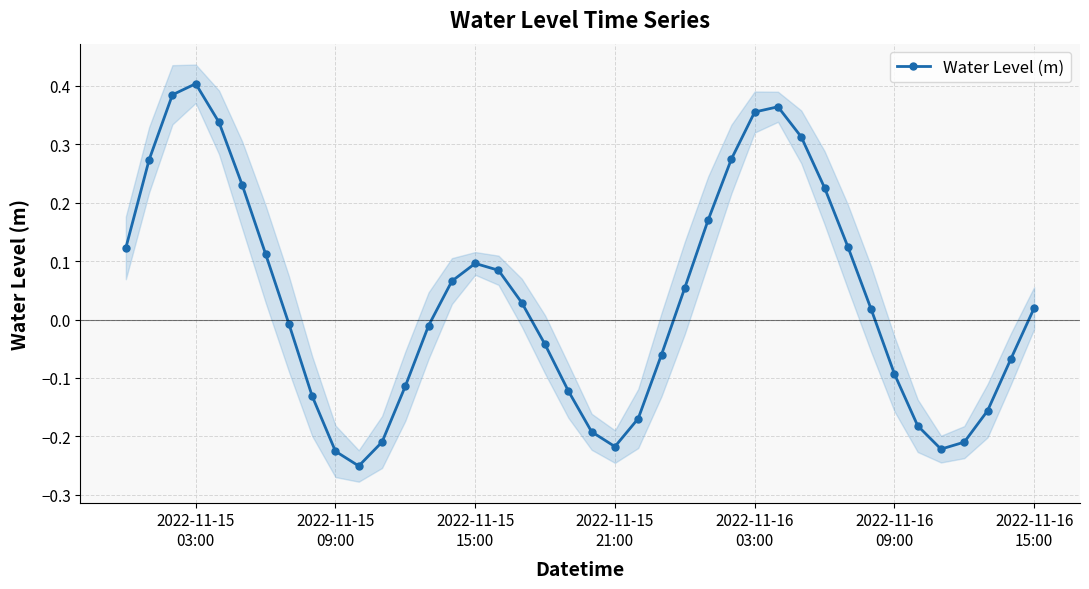

How many interior local valleys (lower than both neighbors) does the data have?

3